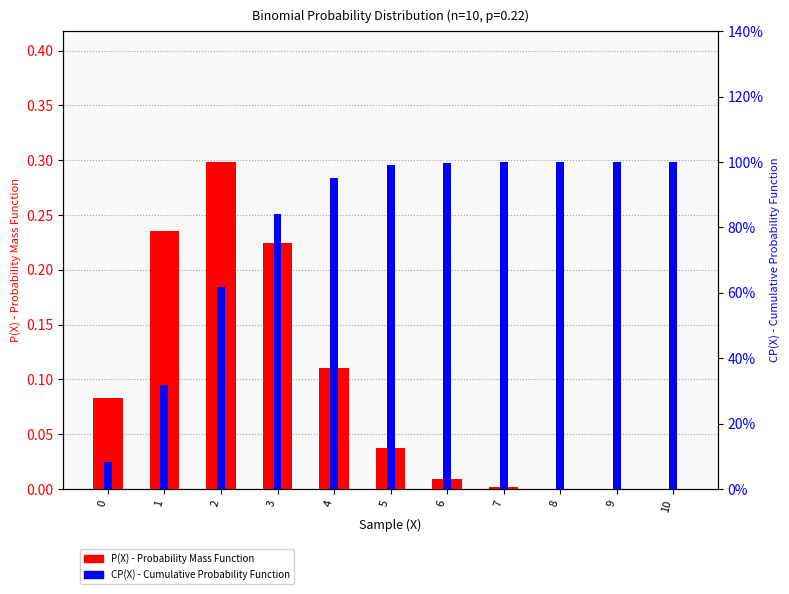

Are the bars grouped side by side (vs. stacked)?

Yes